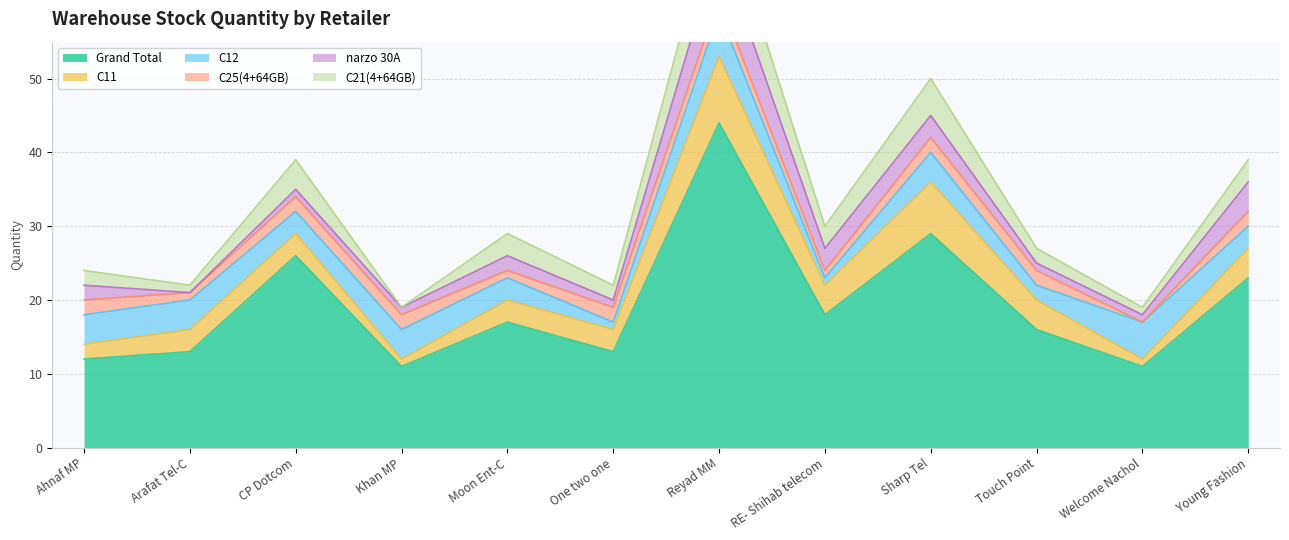

True or false: Grand Total has a value of 12 at Ahnaf MP.

True